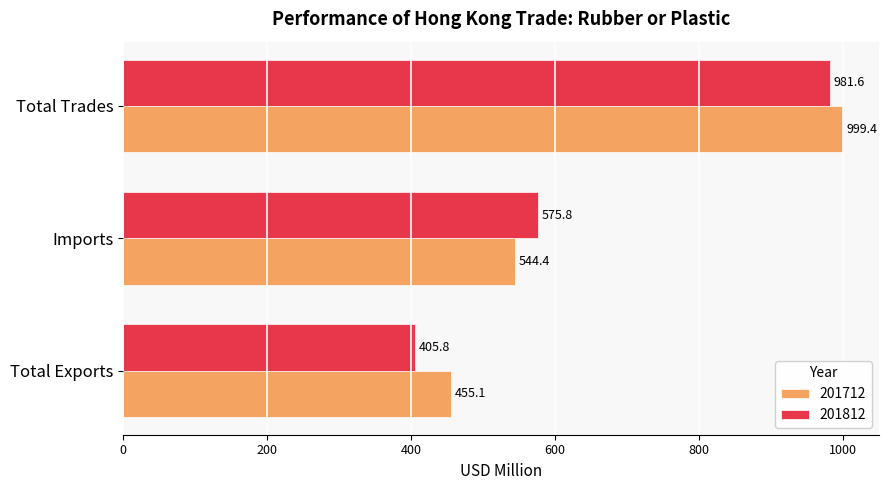

What is the total value across all series at Imports?

1120.2